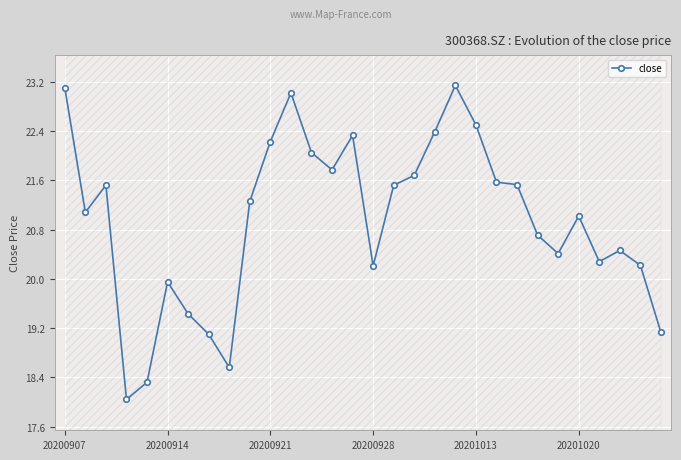

What position from the left is 11?

12